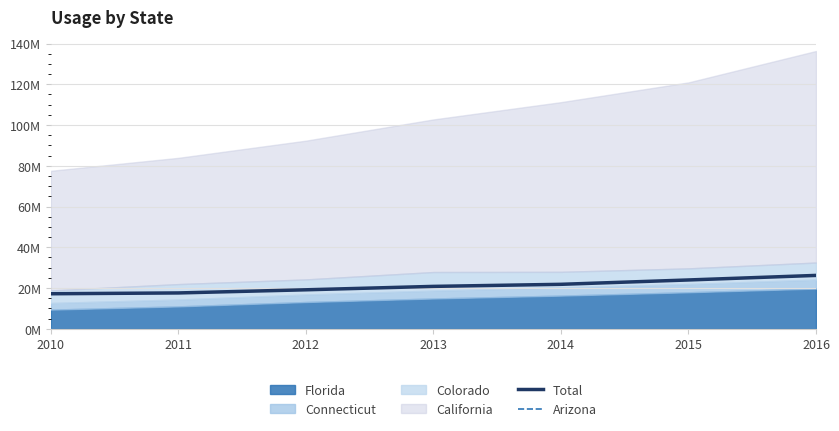

Does the chart display data point markers on the line(s)?

No